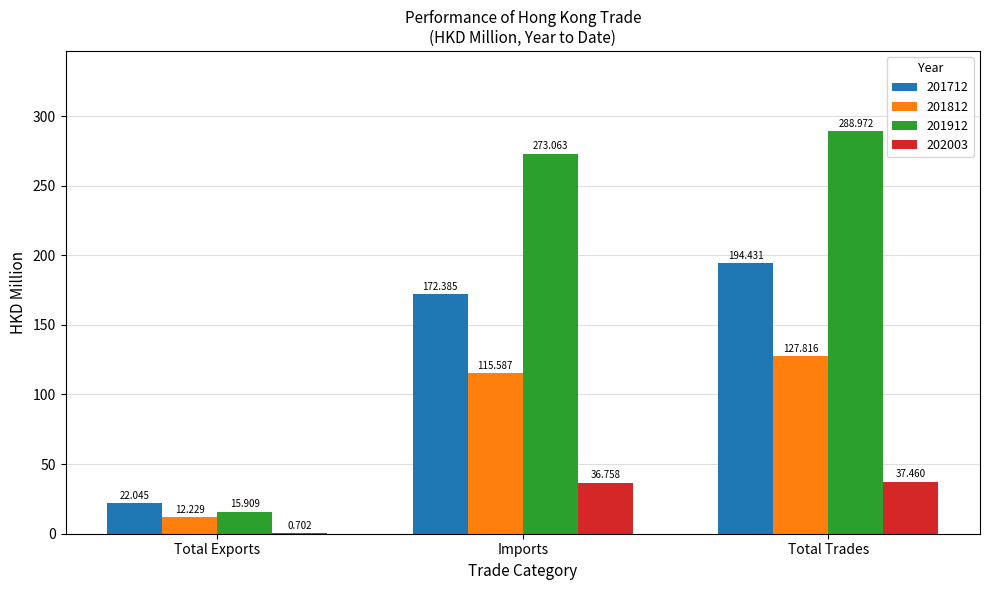

At which category is the sum across all series the highest?

Total Trades